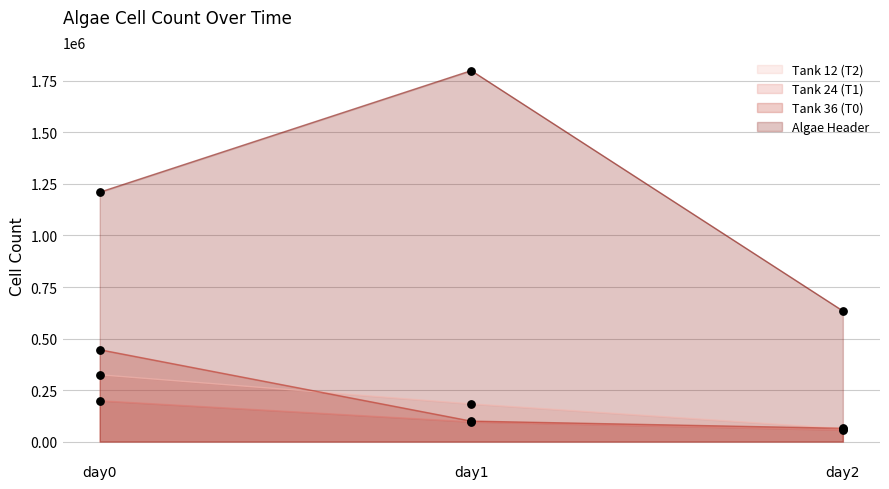

At how many categories does at least one series exceed 1712799?

1